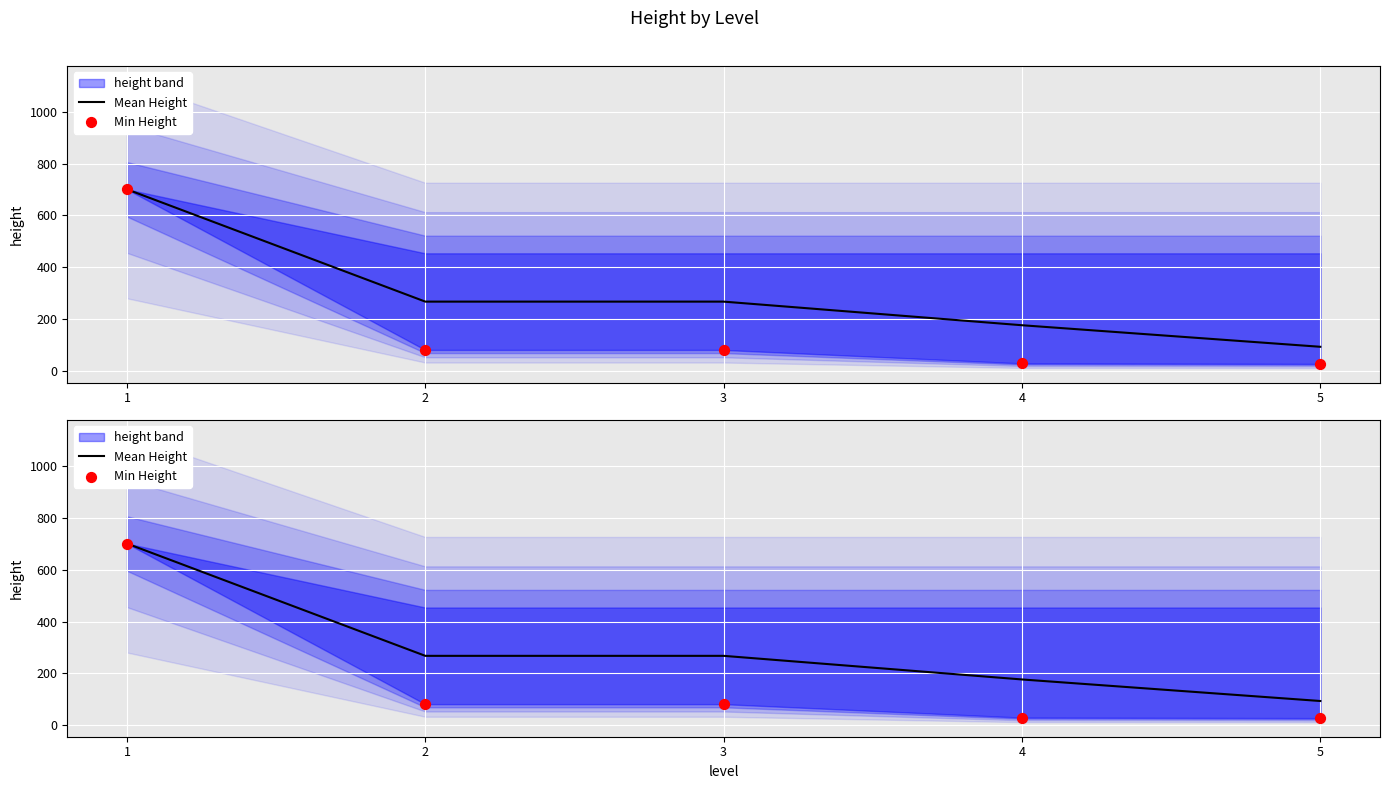

Which series reaches the minimum Y coordinate?

Min Height